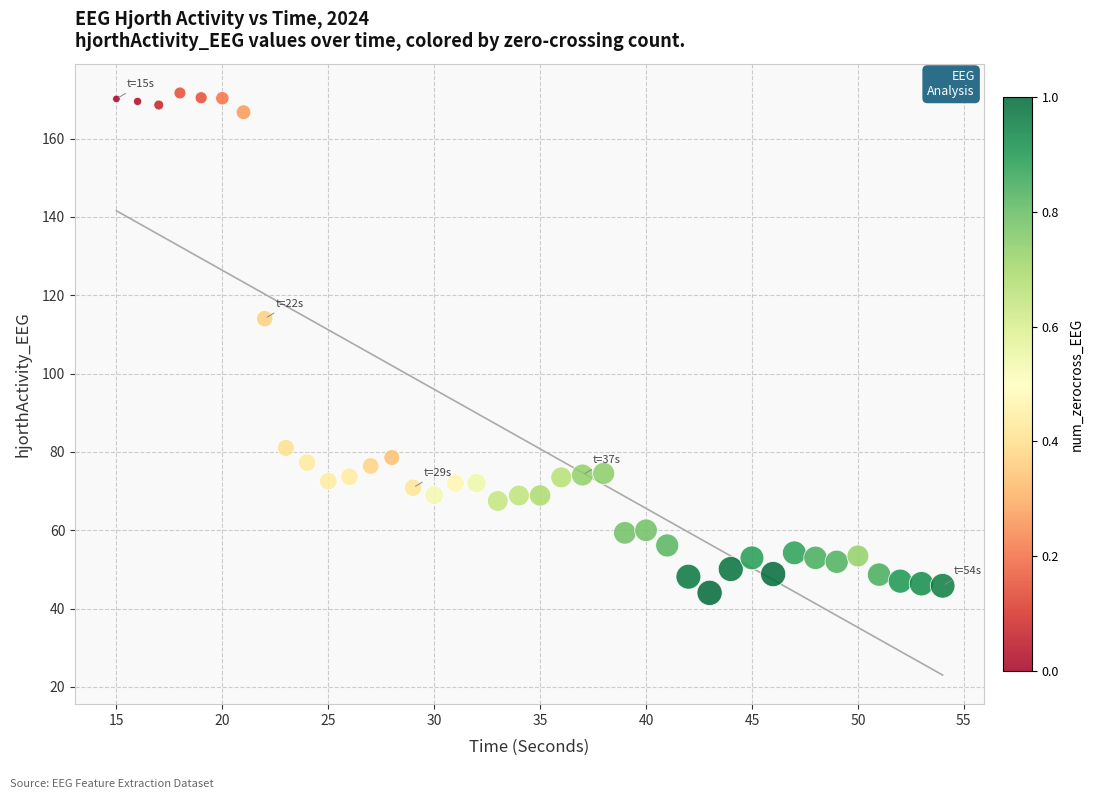

What is the range of Y values (max minus min)?

127.7